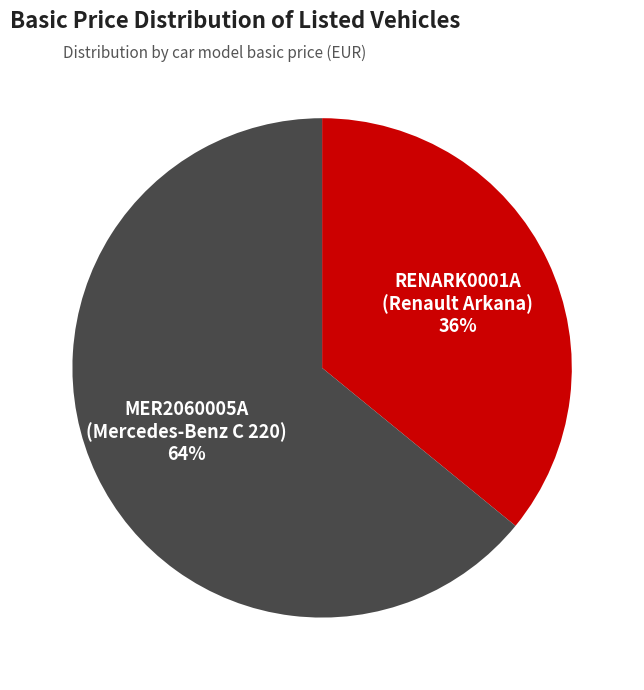

Which has a higher value, MER2060005A (Mercedes-Benz C 220) 64% or RENARK0001A (Renault Arkana) 36%?

MER2060005A (Mercedes-Benz C 220) 64%